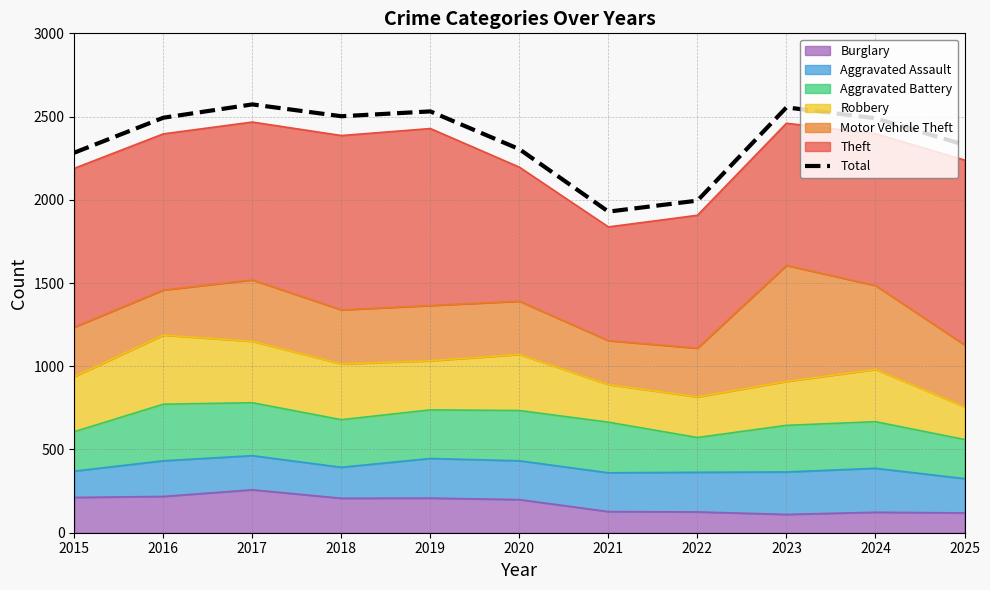

Count the number of values greater than 2490.

5